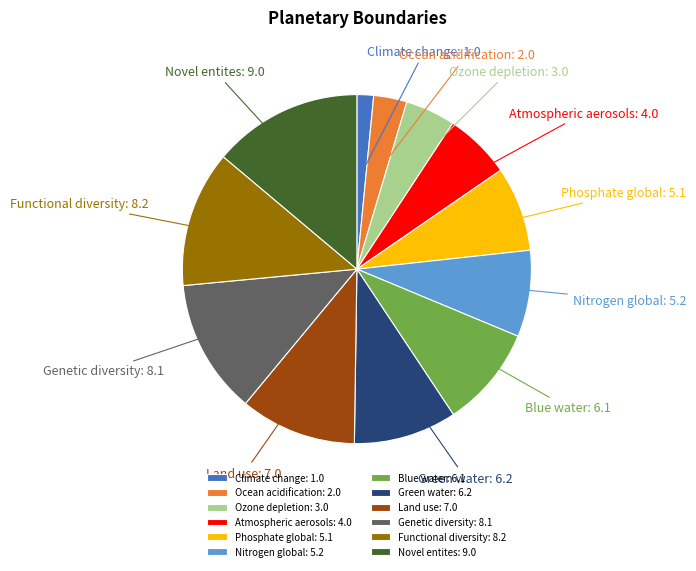

Approximately how many times larger is the value at Nitrogen global compared to Genetic diversity?

0.6